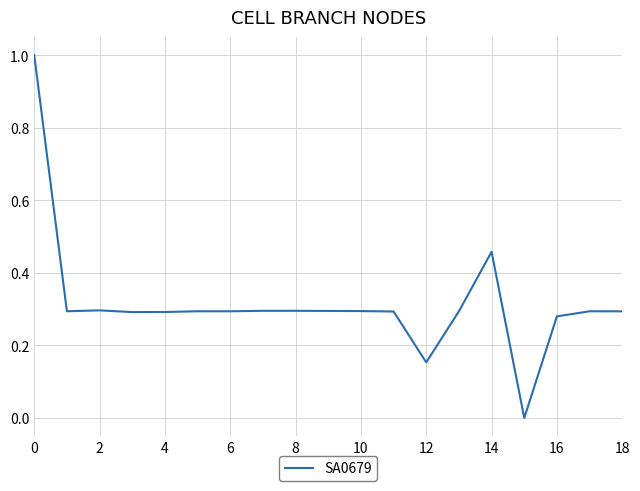

What is the maximum value shown in the chart?

1.0